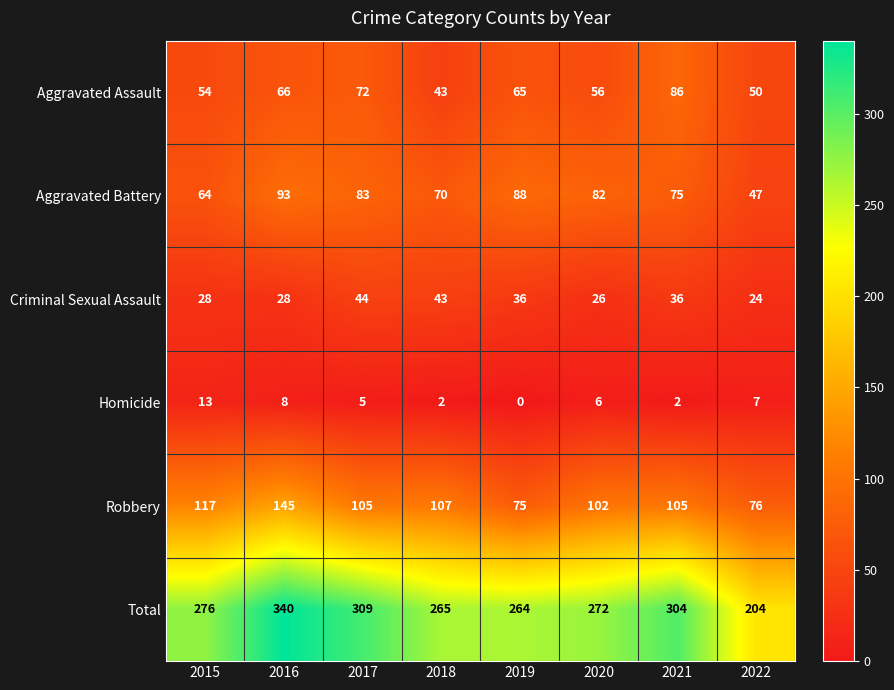

At which category is the sum across all series the highest?

2016